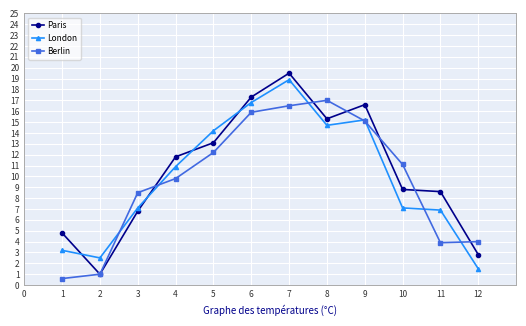

Is the value of Paris at 6 greater than the value of Berlin at 9?

Yes